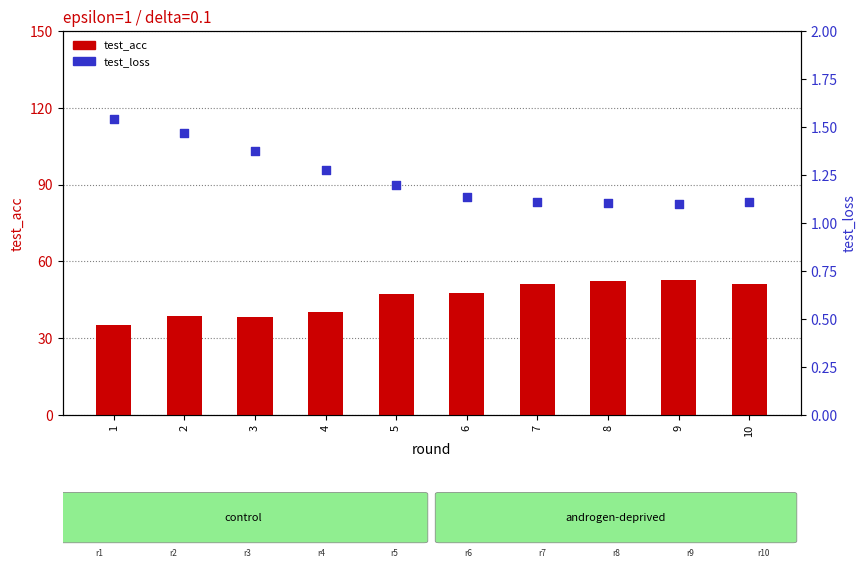

What are all the series names shown in the legend?

test_acc, test_loss